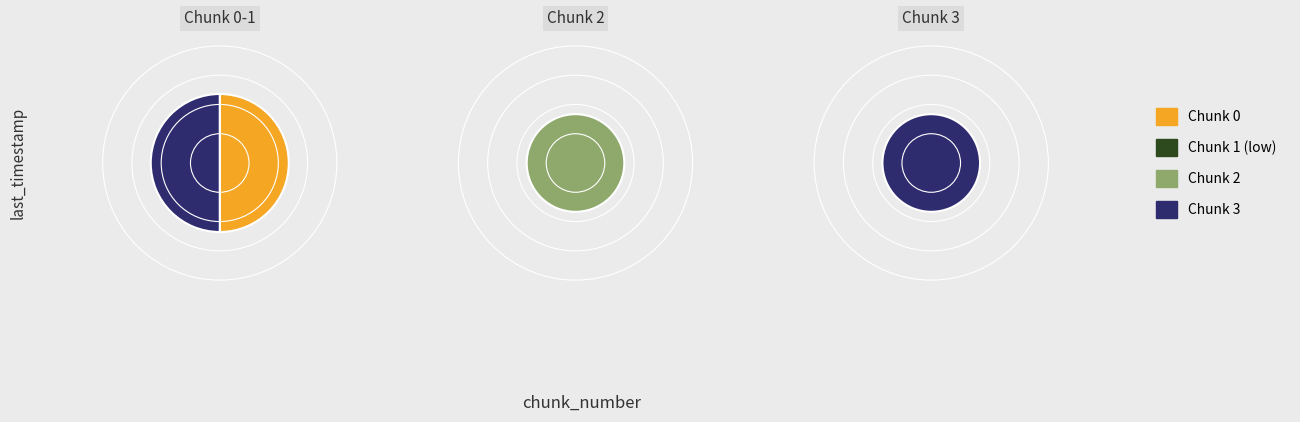

Count the number of slices in the pie.

4